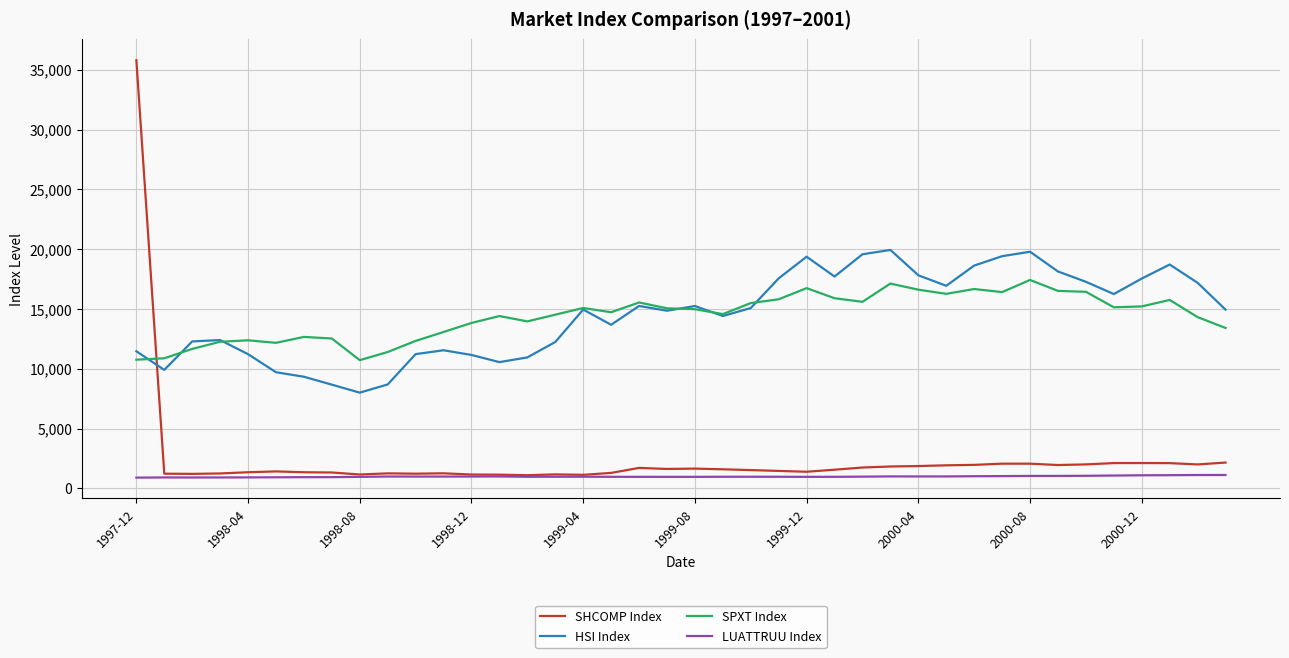

What is the greatest value displayed?

35795.0